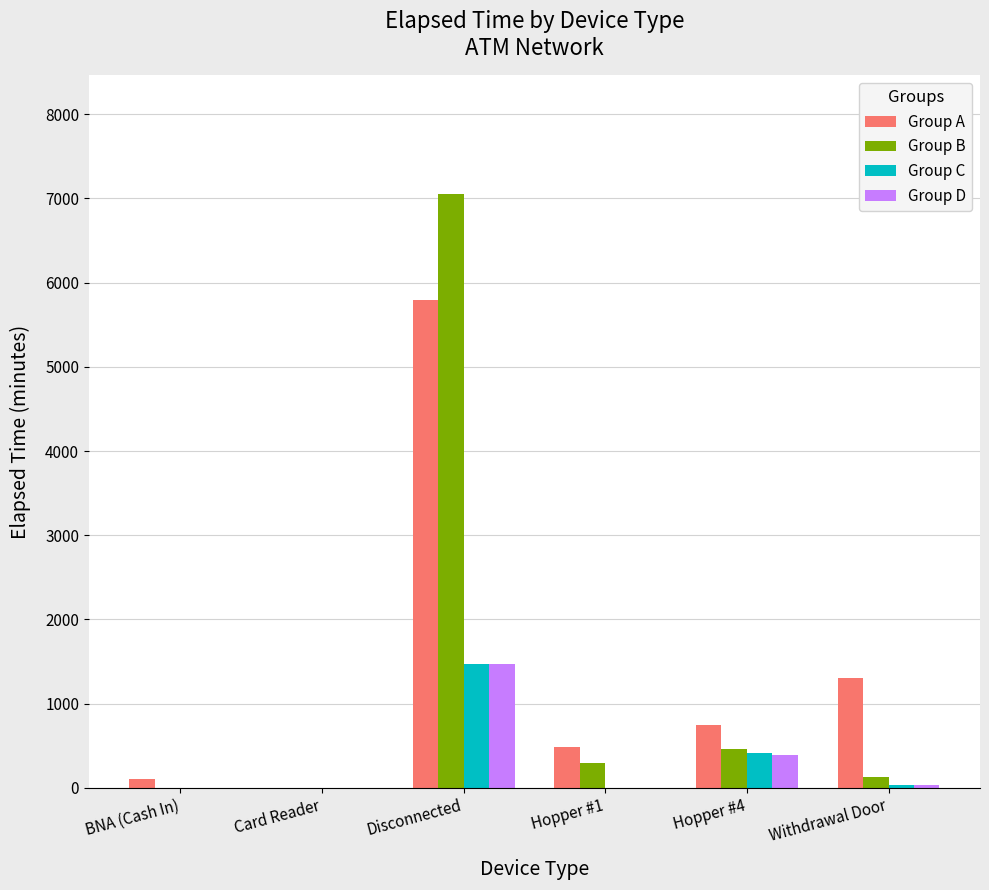

The Group B series shows 0 at Card Reader. True or false?

True